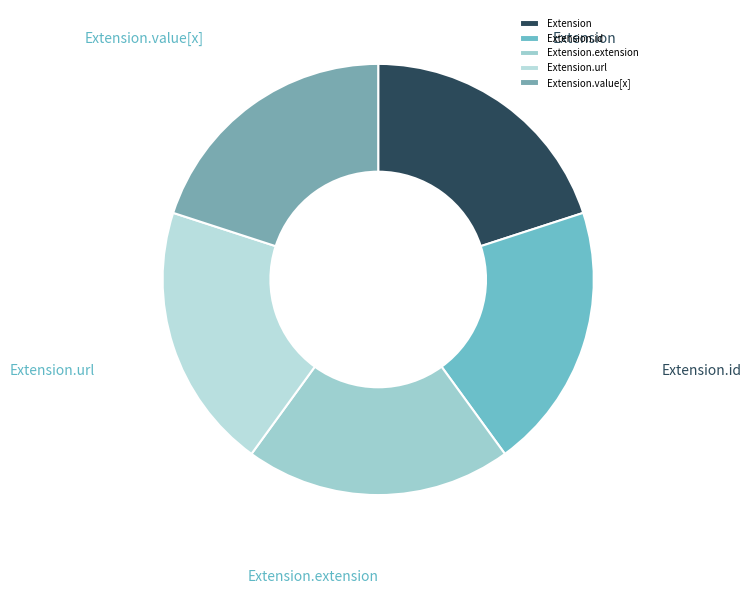

Does Extension.value[x] represent more than half of the total?

No